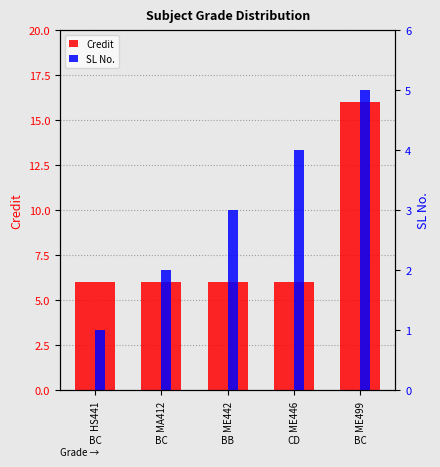

What is the average value of the Credit series?

8